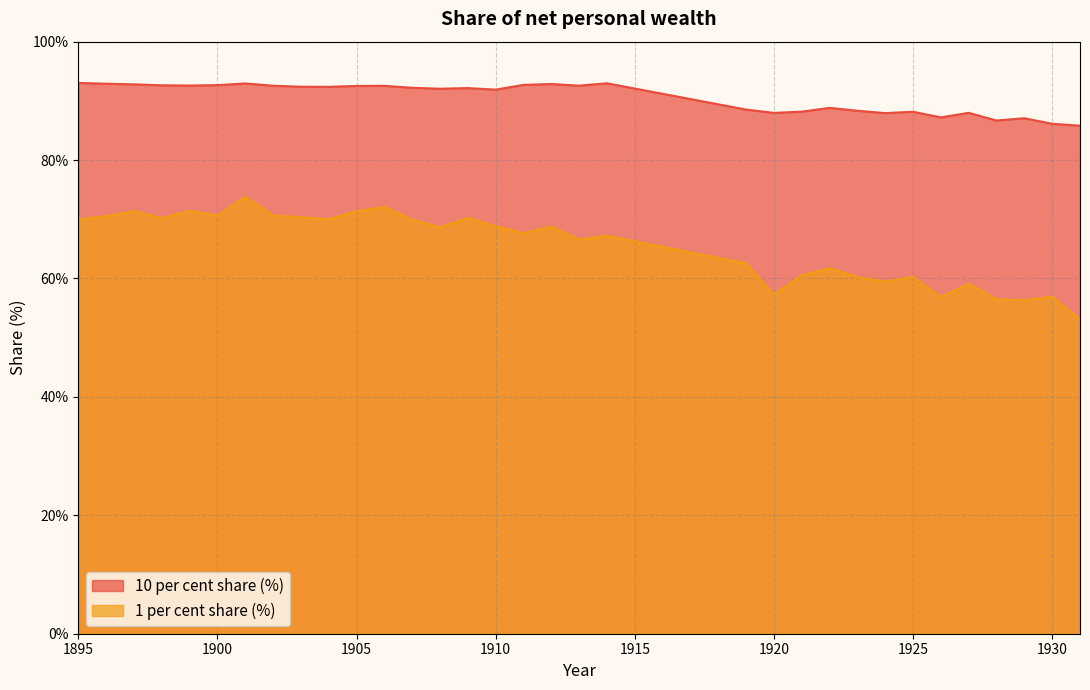

True or false: 1 per cent share (%) has a value of 37.3 at 1912.

False